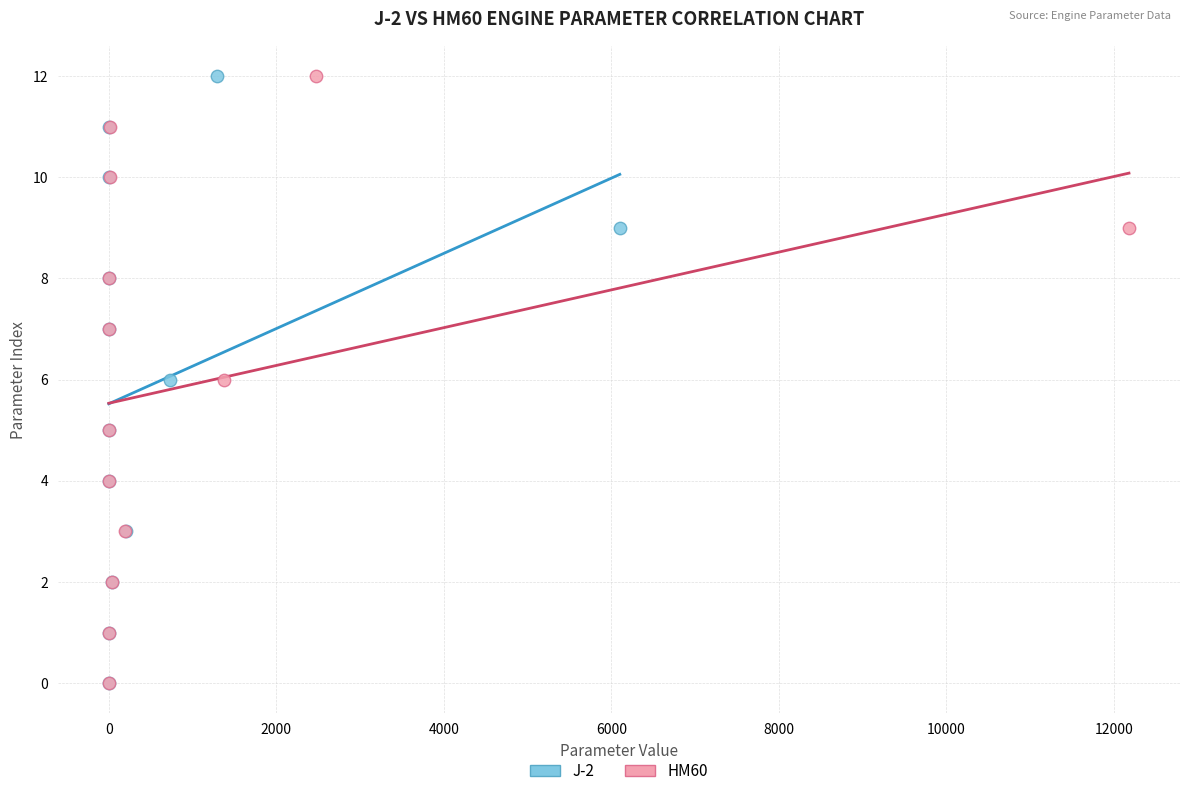

What are all the series names shown in the legend?

J-2, HM60